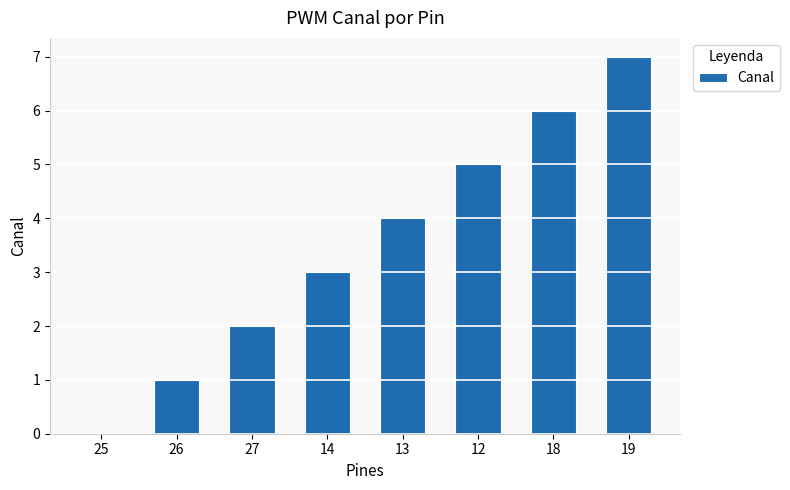

How many series are shown in this chart?

1